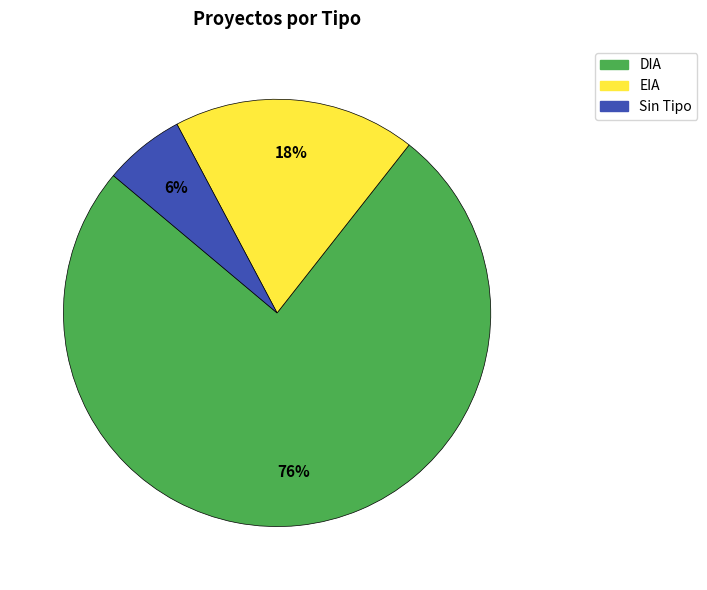

Which has a higher value, EIA or DIA?

DIA